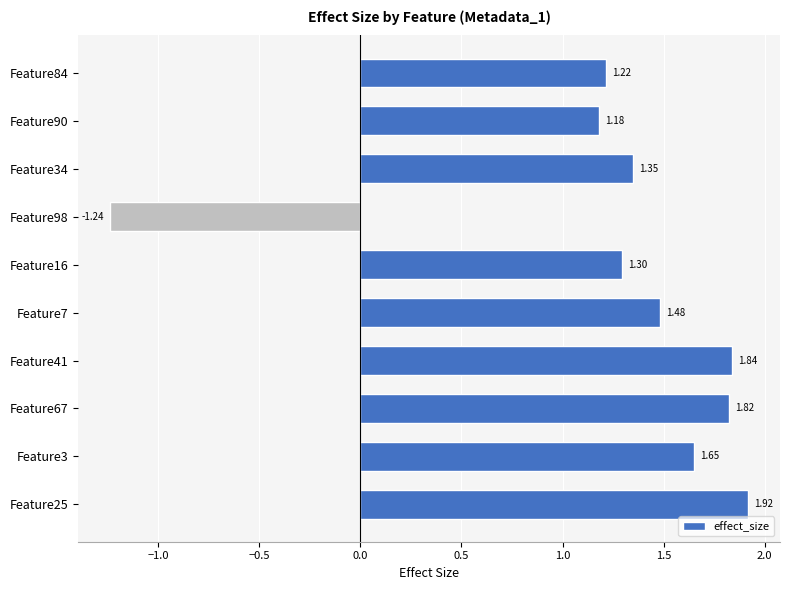

Between Feature16 and Feature41, which is larger?

Feature41